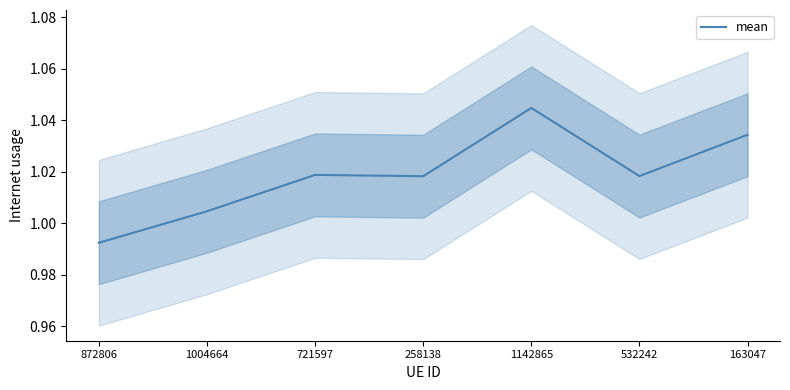

The chart shows a value of 1.0 at 532242. True or false?

True